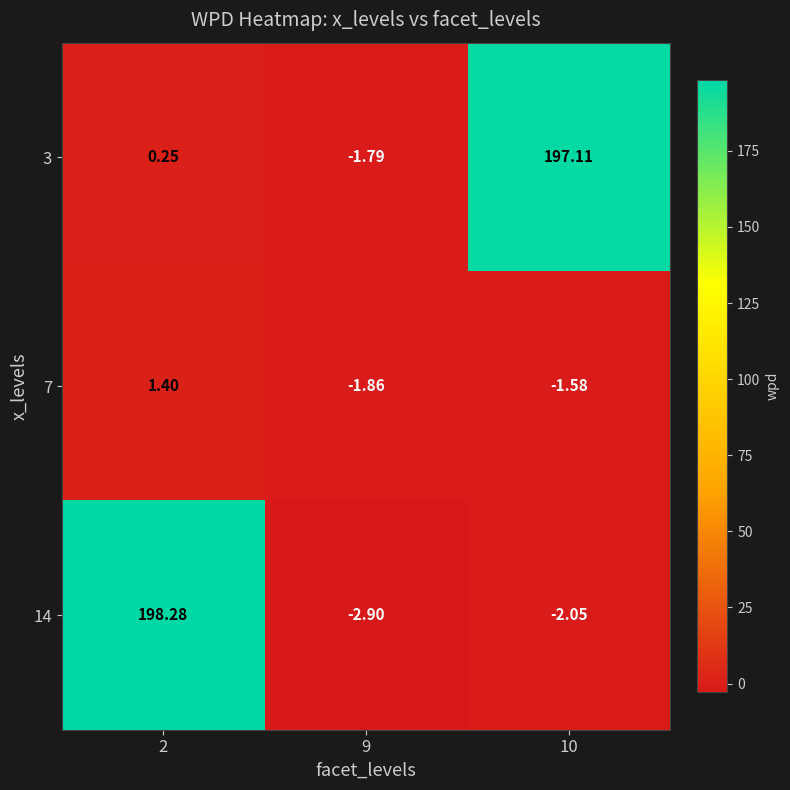

How many data points in 14 are above -2?

1